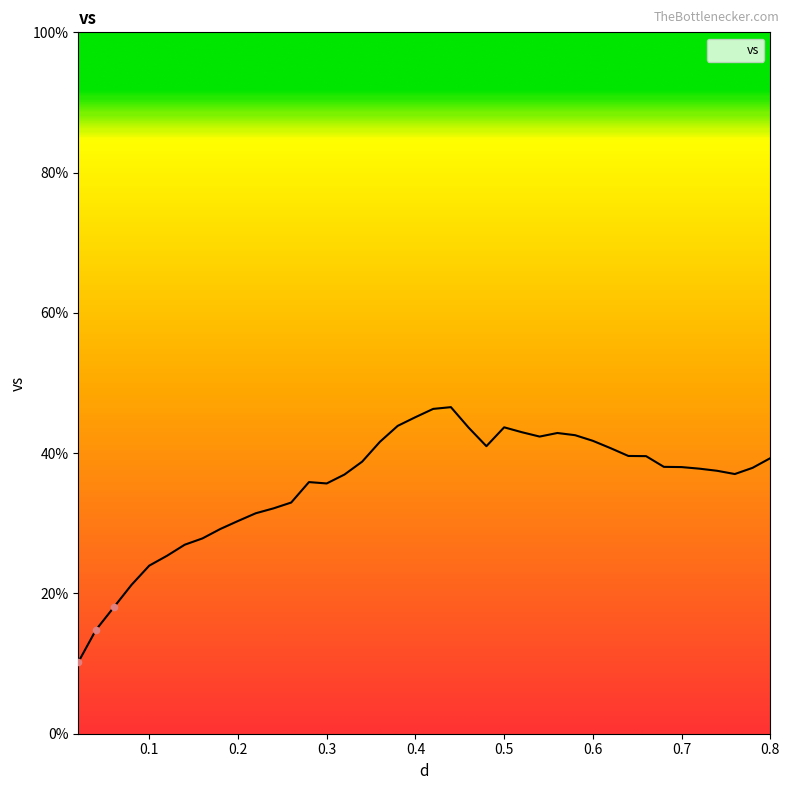

What is the smallest value displayed?

10.2